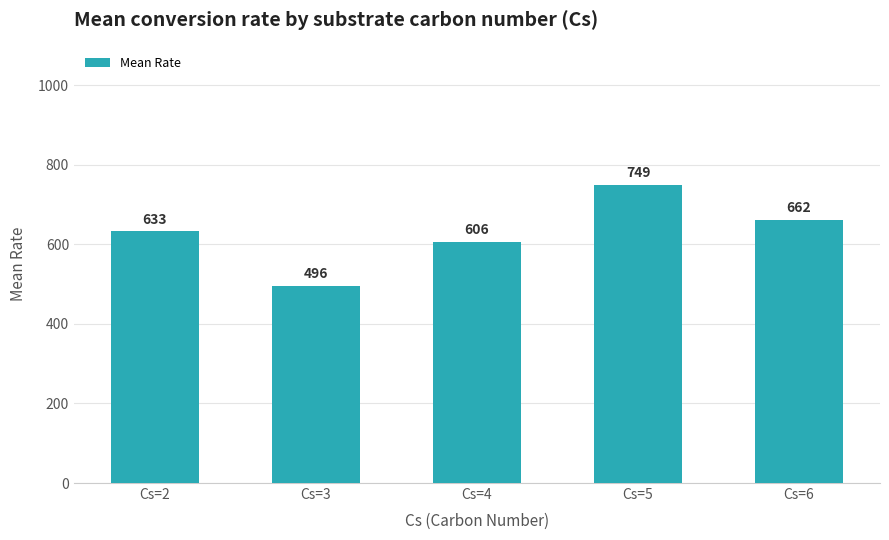

What is the value of the 3rd bar from the left?

605.7